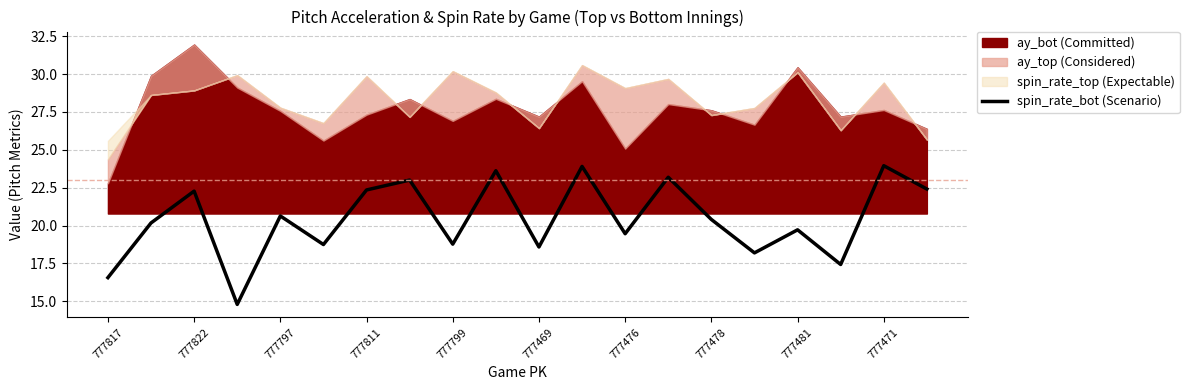

Does the chart display data point markers on the line(s)?

No